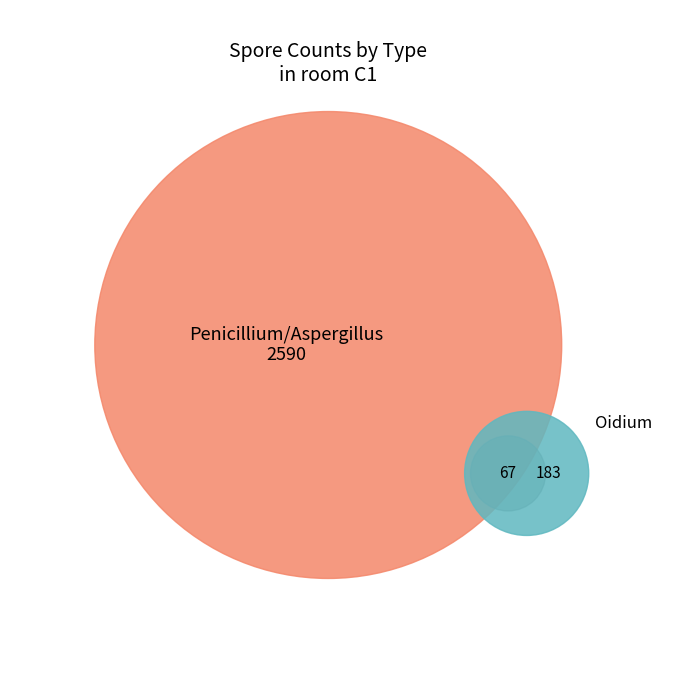

To the nearest percent, what is the difference between the largest and smallest slice percentages?

89%